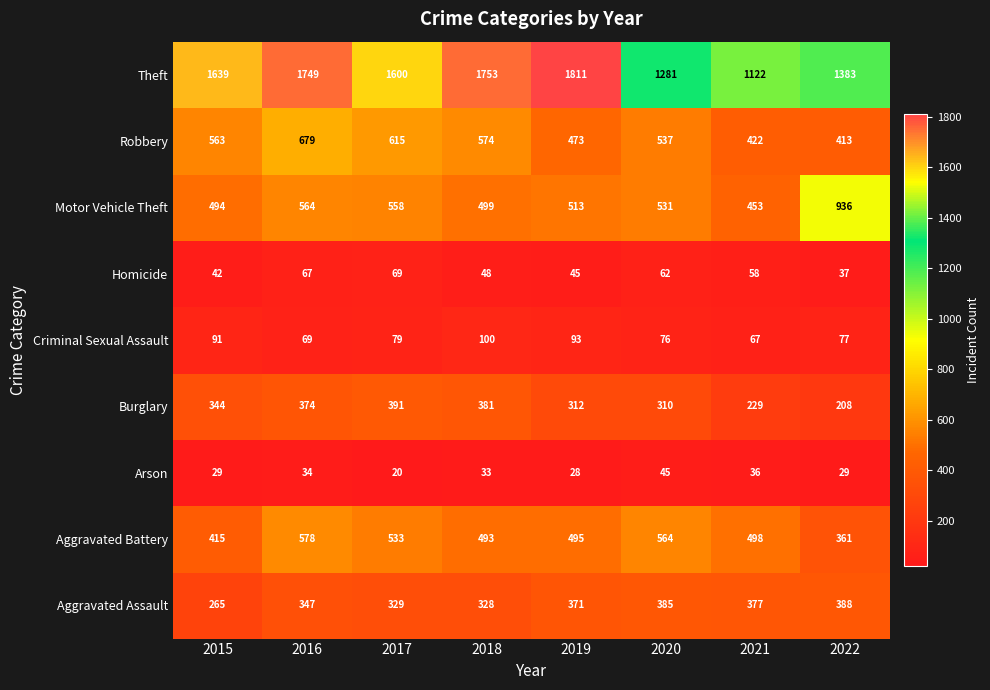

True or false: Burglary has a value of 229 at 2021.

True